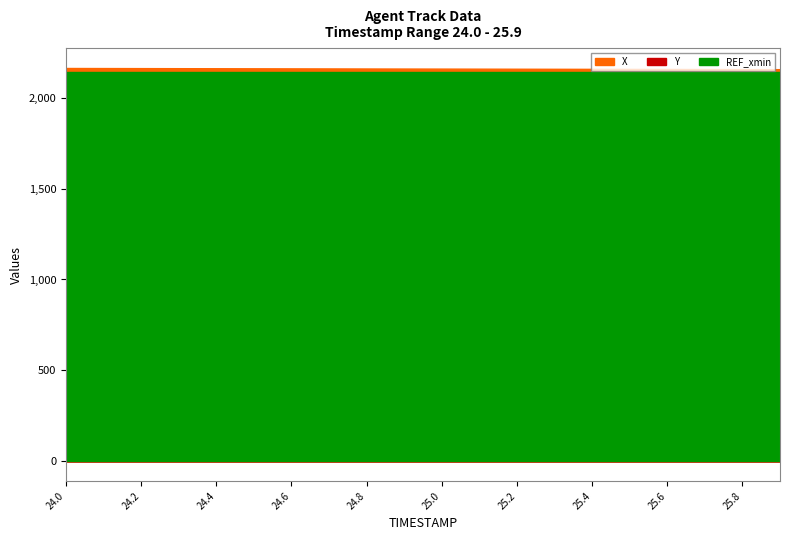

True or false: X and REF_xmin intersect in this chart.

False